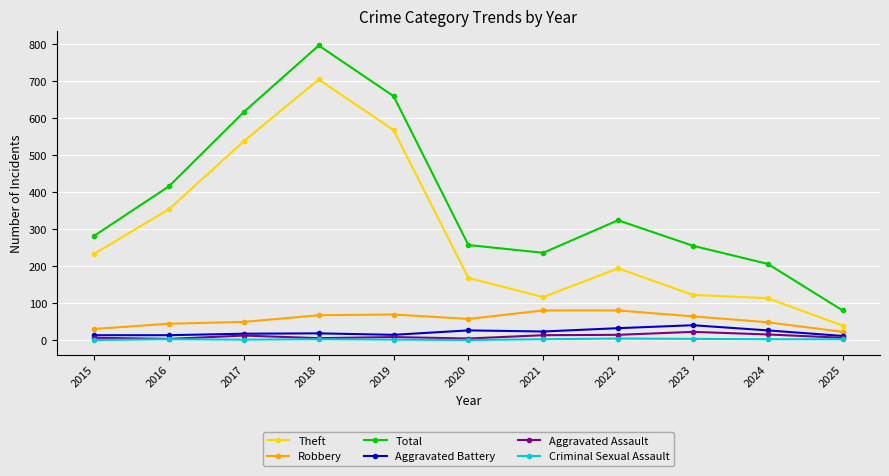

Is this an area chart (filled region under the line)?

No